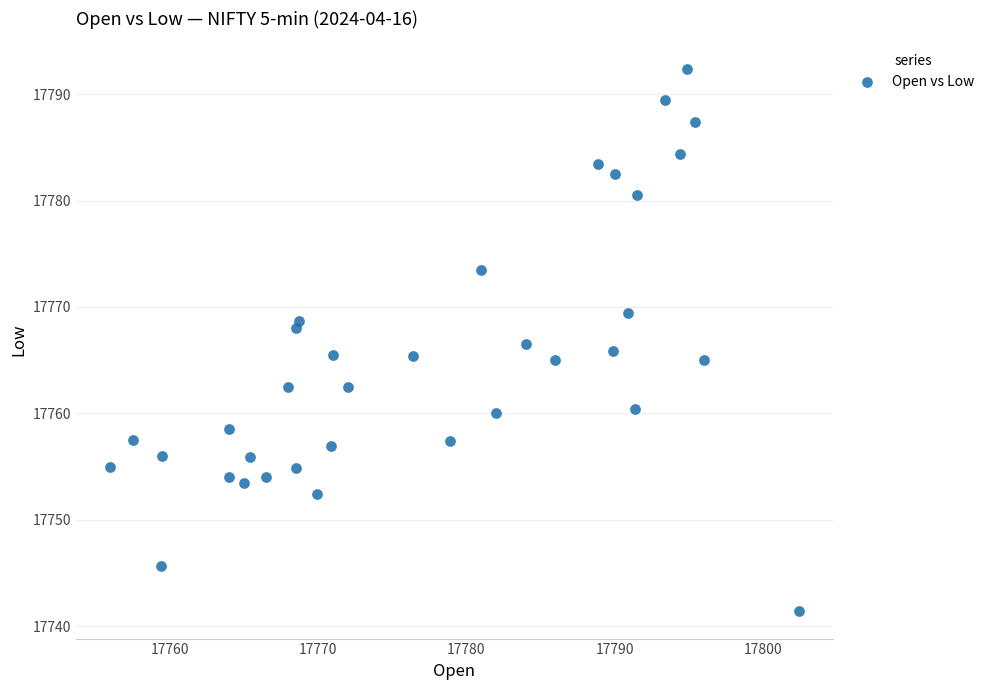

What is the range of Y values (max minus min)?

51.0